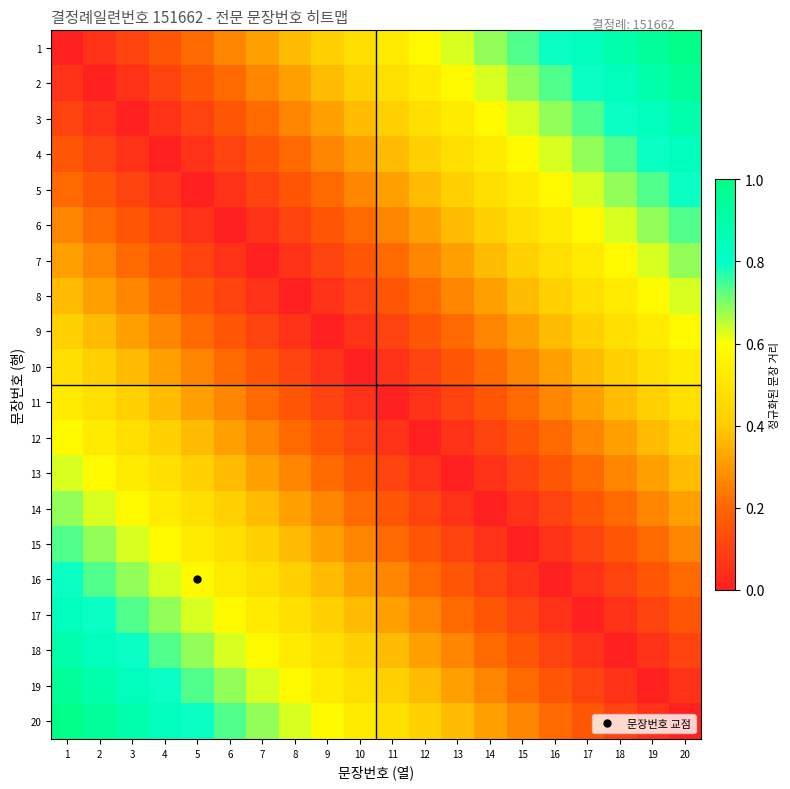

How many distinct data groups are displayed?

20